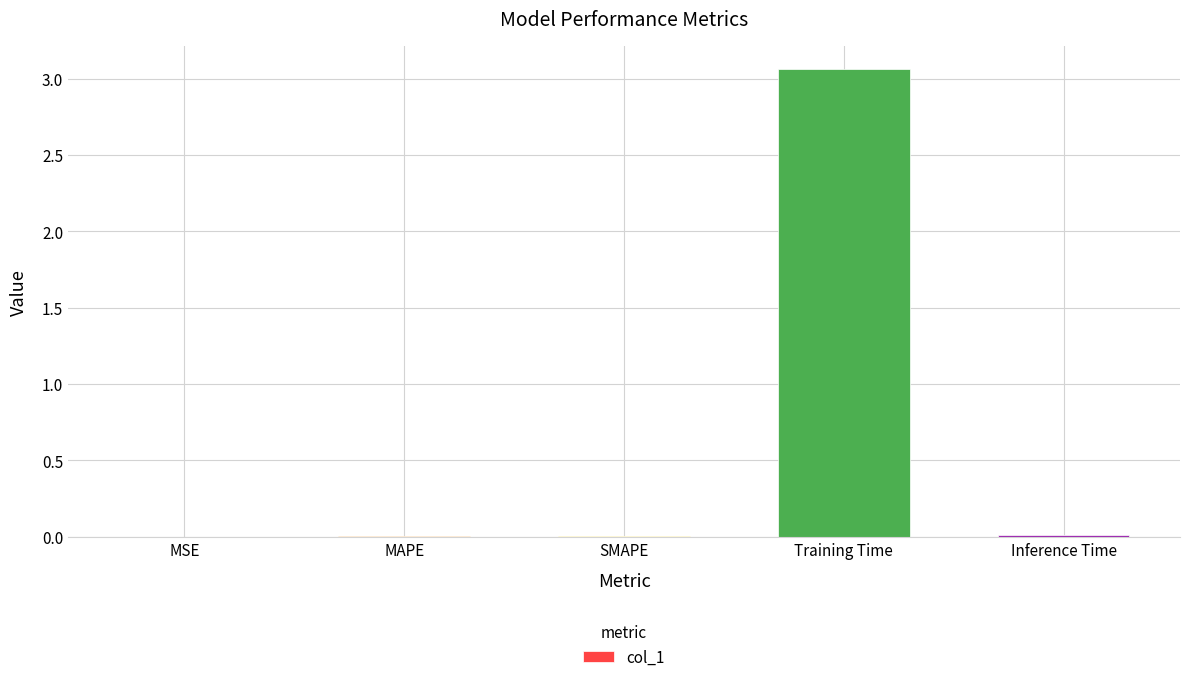

Between Training Time and Inference Time, which is larger?

Training Time